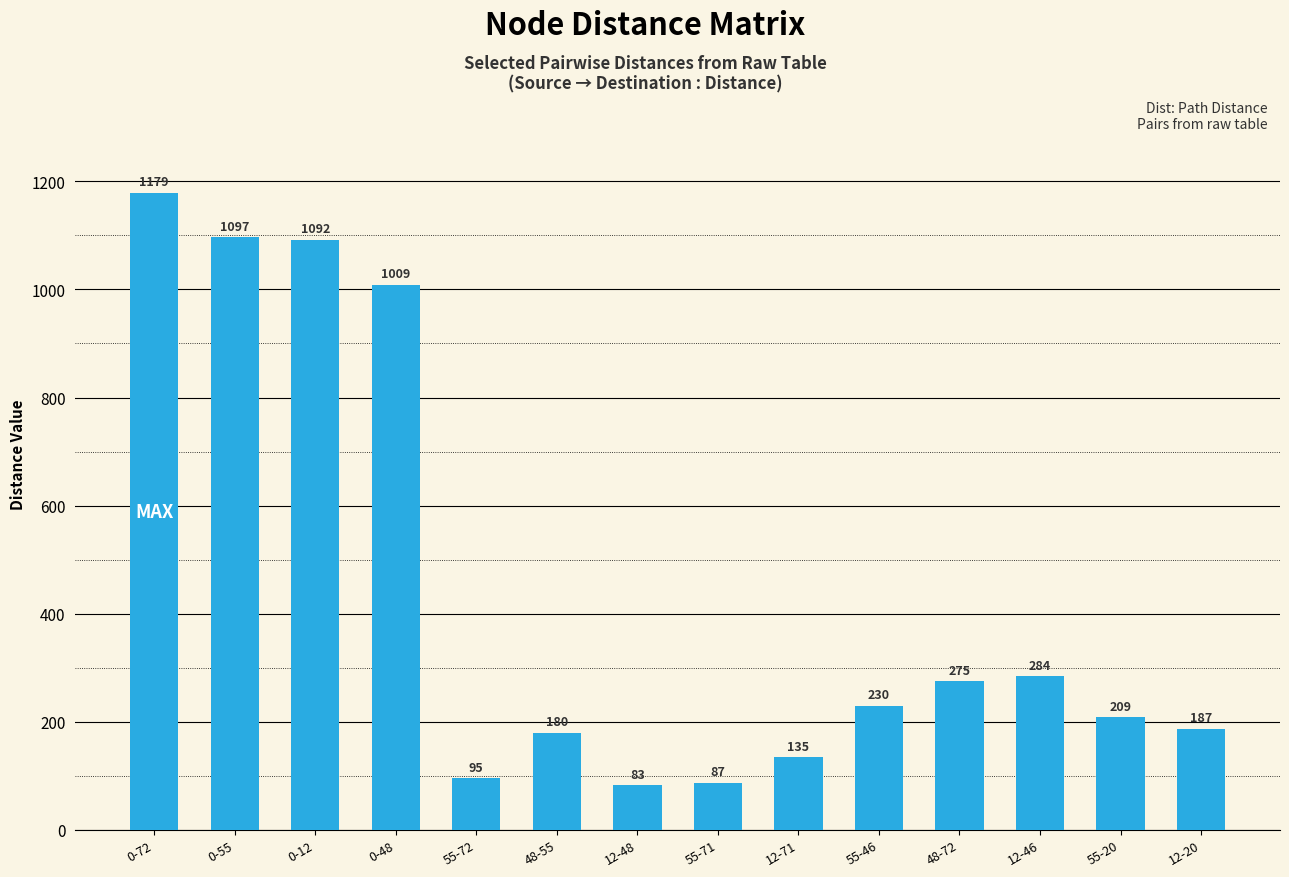

What is the maximum value shown in the chart?

1179